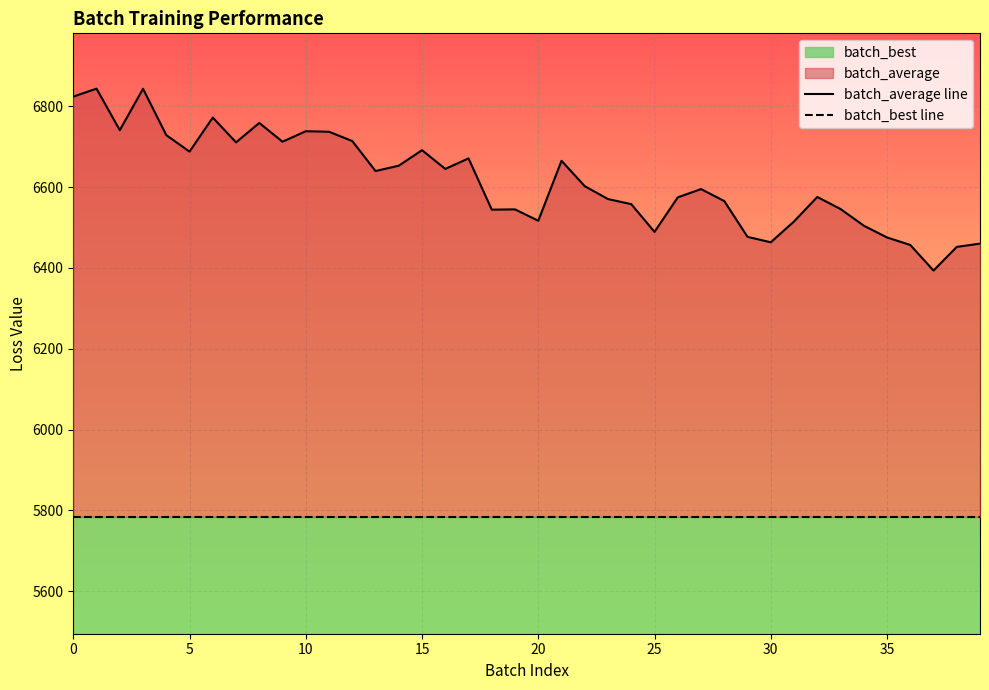

What is the average value of the batch_average line series?

6616.3